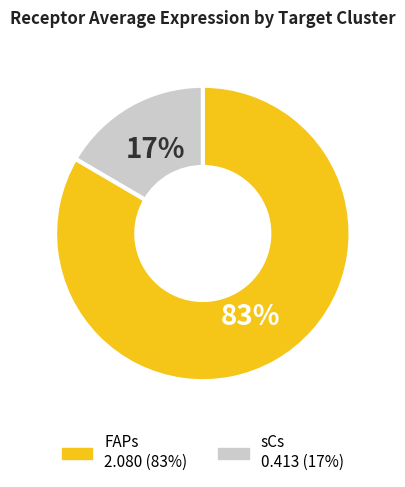

Which slice is the smallest?

sCs